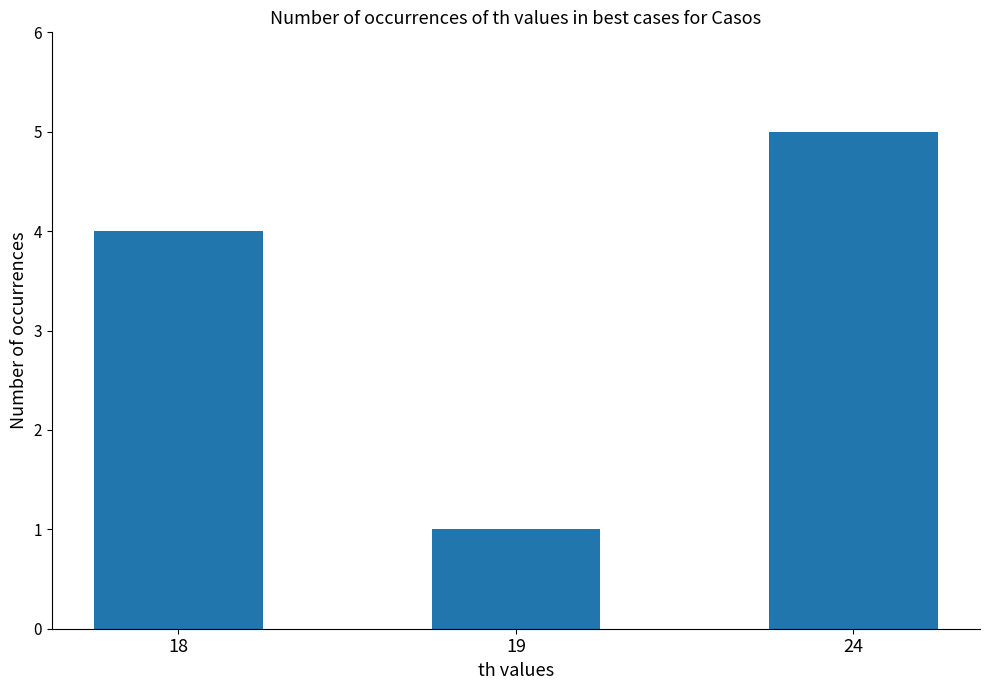

What is the difference between the second highest and minimum values?

3